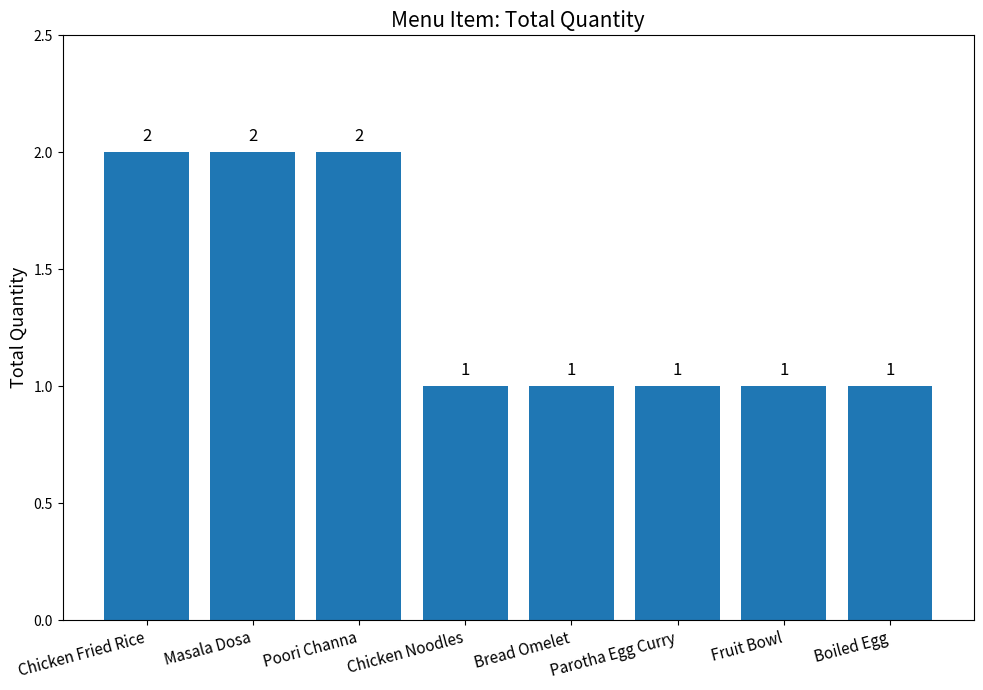

What is the value of the 6th bar from the left?

1